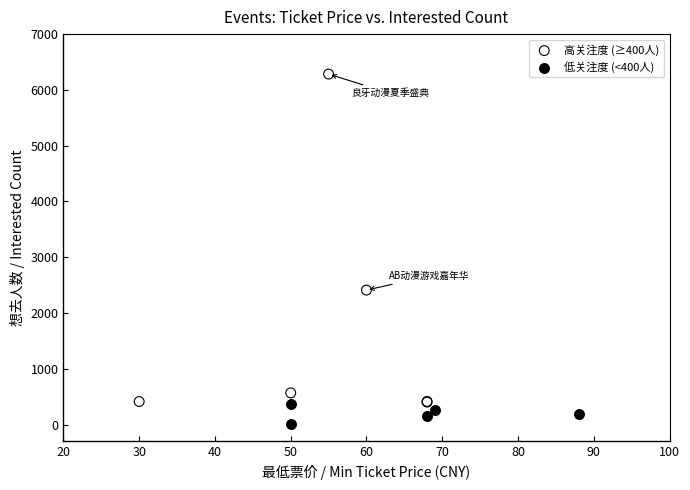

Which series contains the lowest Y value?

低关注度 (<400人)